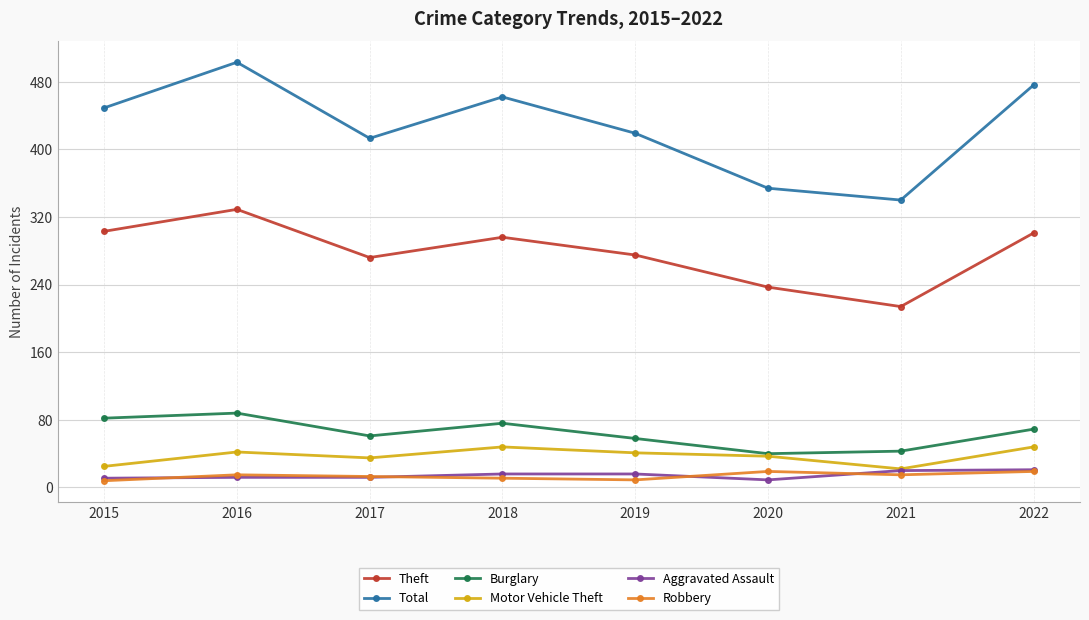

True or false: Burglary and Robbery intersect in this chart.

False